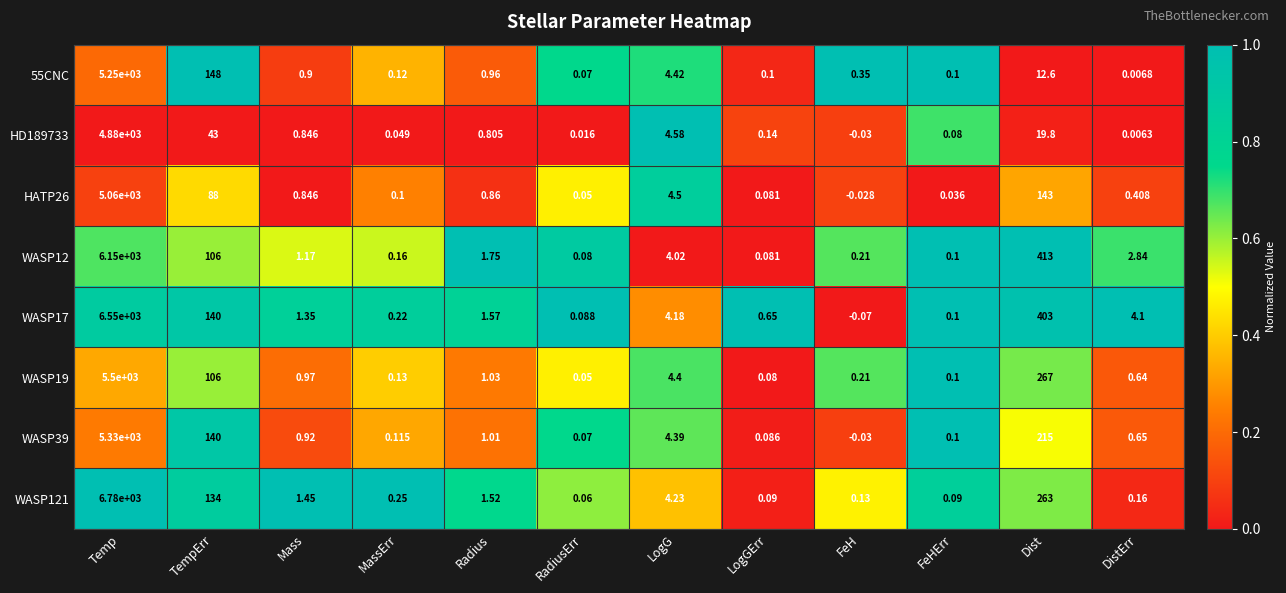

What is the difference between the highest and lowest values at Radius?

0.9